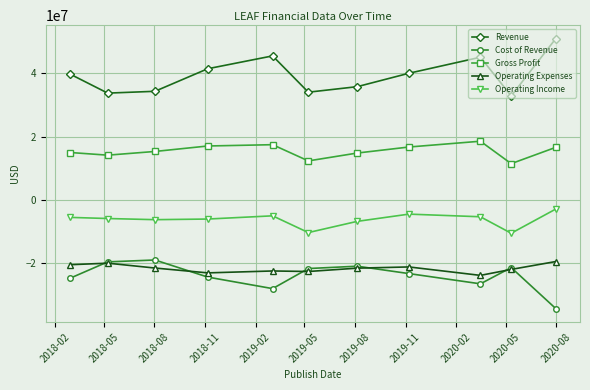

Which series has the widest spread of values?

Revenue